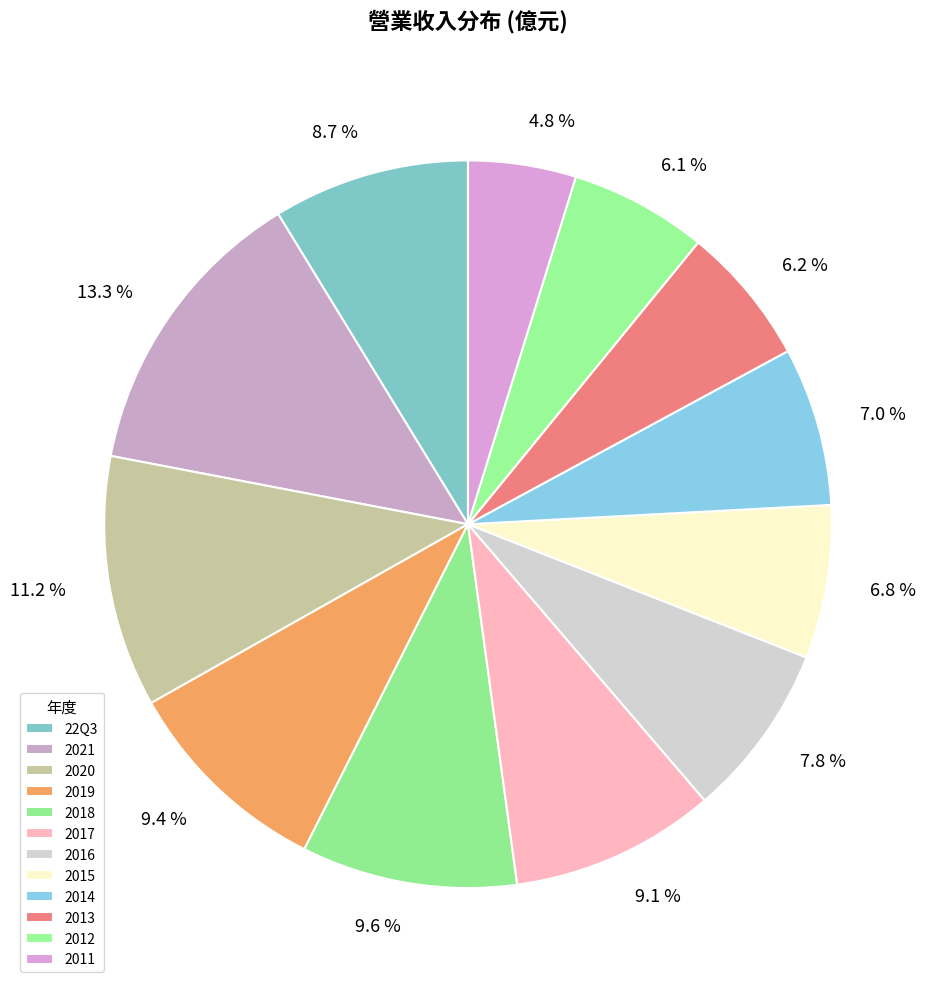

Do 2011 and 2019 together represent more than half of the pie?

No